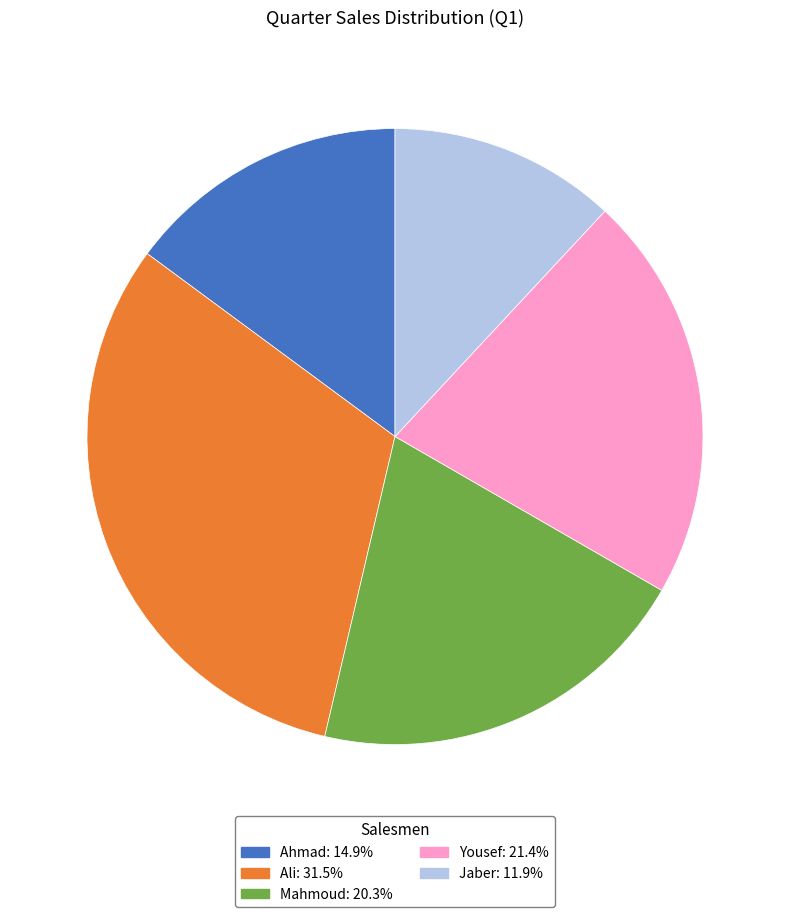

Count the number of slices in the pie.

5